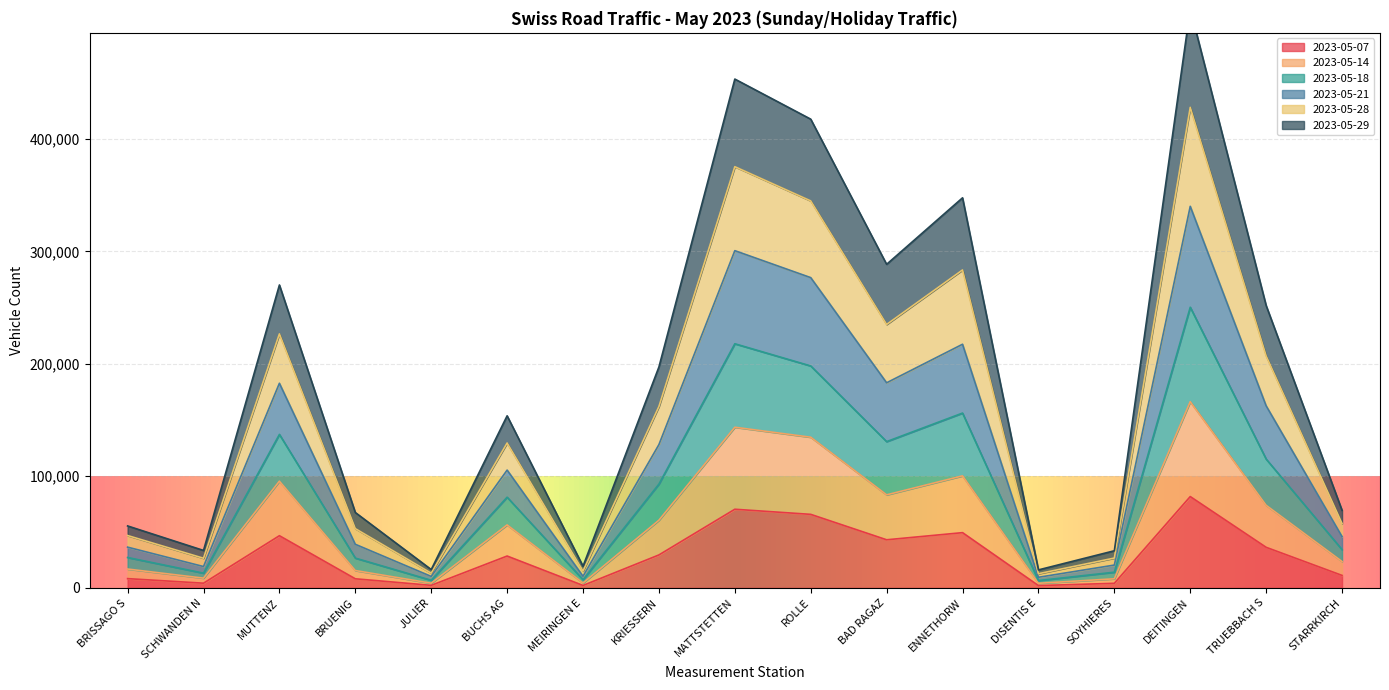

The 2023-05-07 series shows 70090 at MATTSTETTEN. True or false?

True